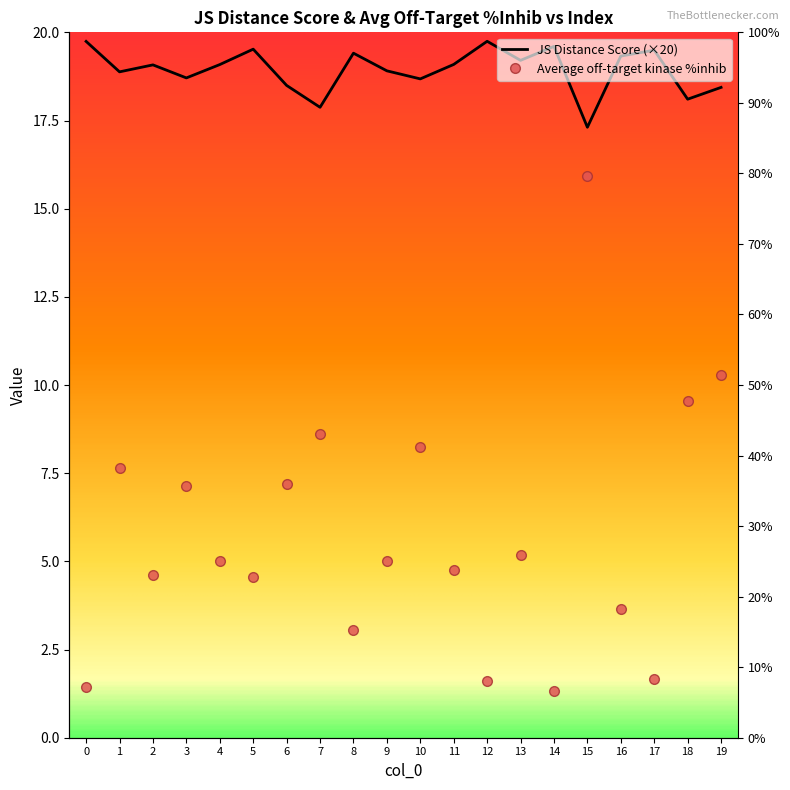

What is the lowest value of the Average off-target kinase %inhib series?

1.3